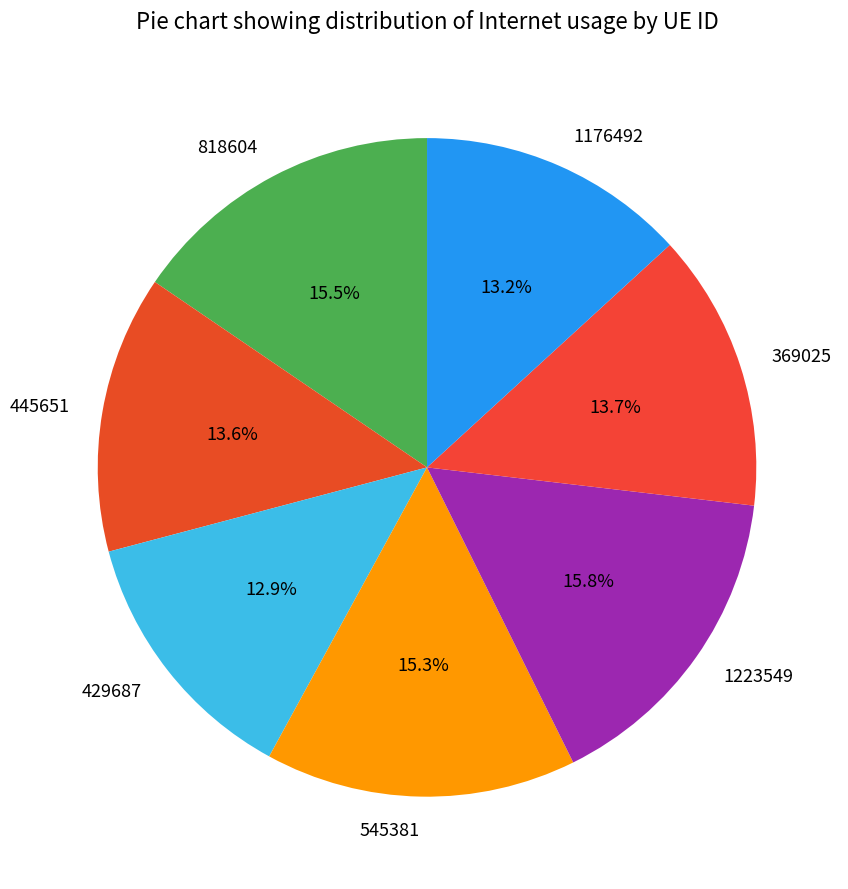

To the nearest percent, what is the combined percentage of 1223549 and 818604?

31%